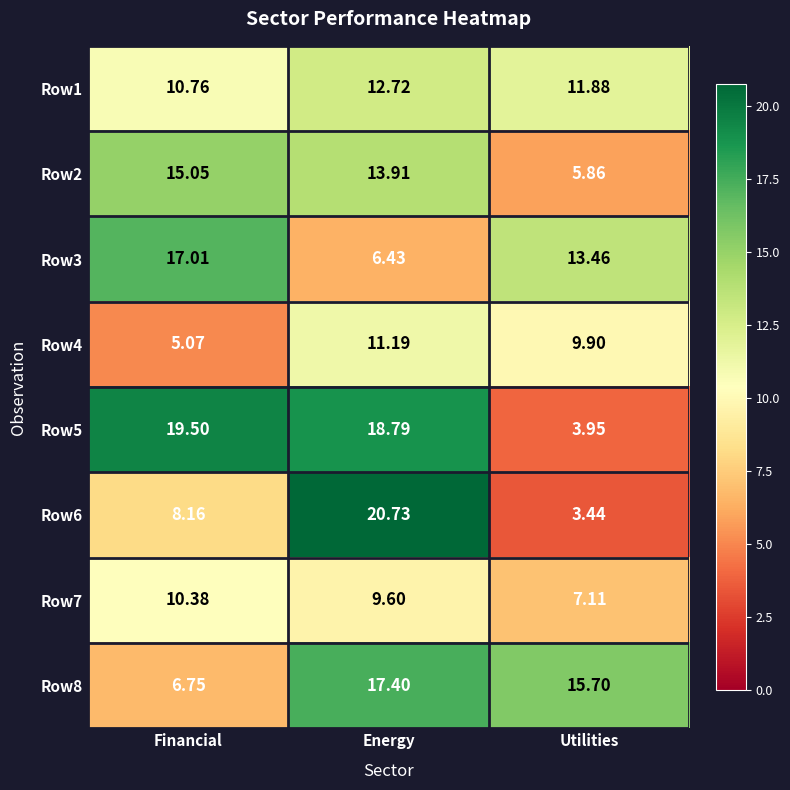

At which label does Row2 reach its minimum?

Utilities